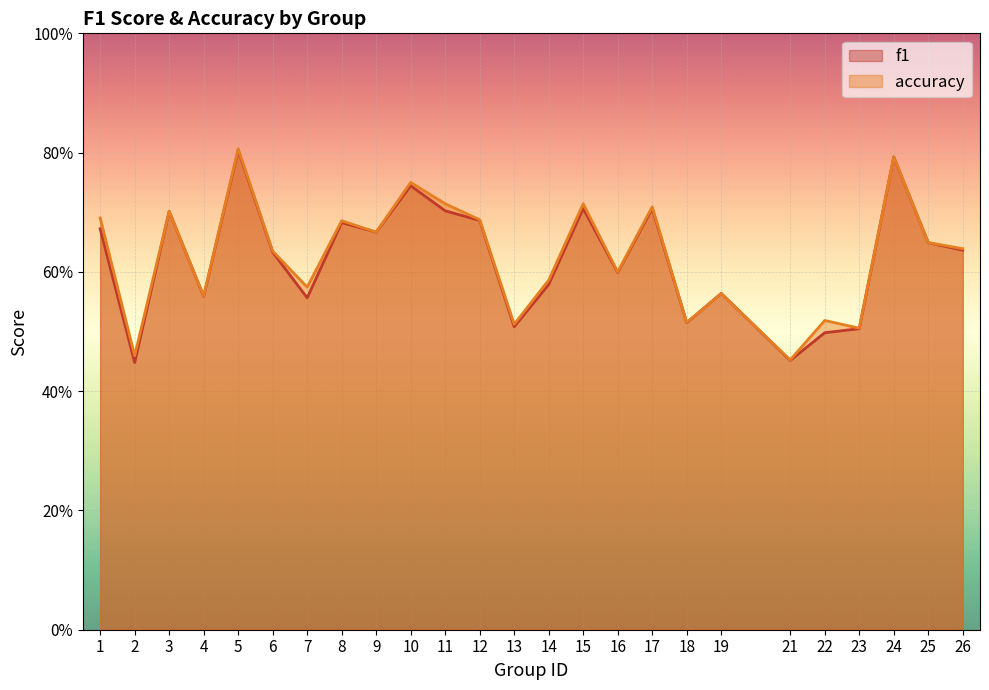

Reading left to right, what are all the values shown in this chart?

f1: 1=0.7	2=0.4	3=0.7	4=0.6	5=0.8	6=0.6	7=0.6	8=0.7	9=0.7	10=0.7	11=0.7	12=0.7	13=0.5	14=0.6	15=0.7	16=0.6	17=0.7	18=0.5	19=0.6	21=0.5	22=0.5	23=0.5	24=0.8	25=0.6	26=0.6
accuracy: 1=0.7	2=0.5	3=0.7	4=0.6	5=0.8	6=0.6	7=0.6	8=0.7	9=0.7	10=0.8	11=0.7	12=0.7	13=0.5	14=0.6	15=0.7	16=0.6	17=0.7	18=0.5	19=0.6	21=0.5	22=0.5	23=0.5	24=0.8	25=0.6	26=0.6